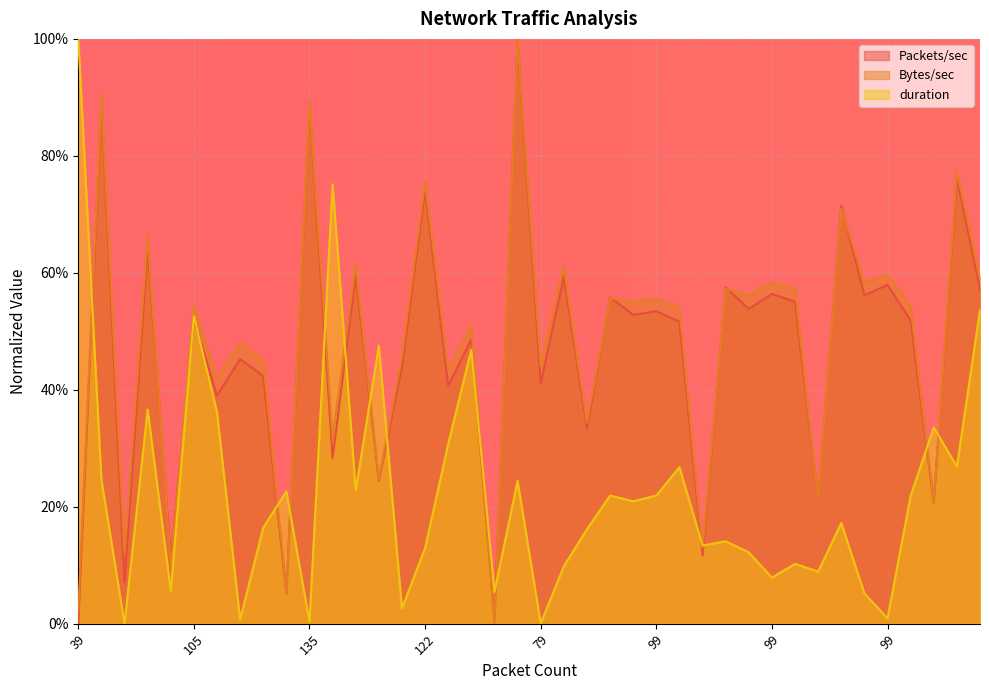

Where is Packets/sec nearest to the value 0?

39